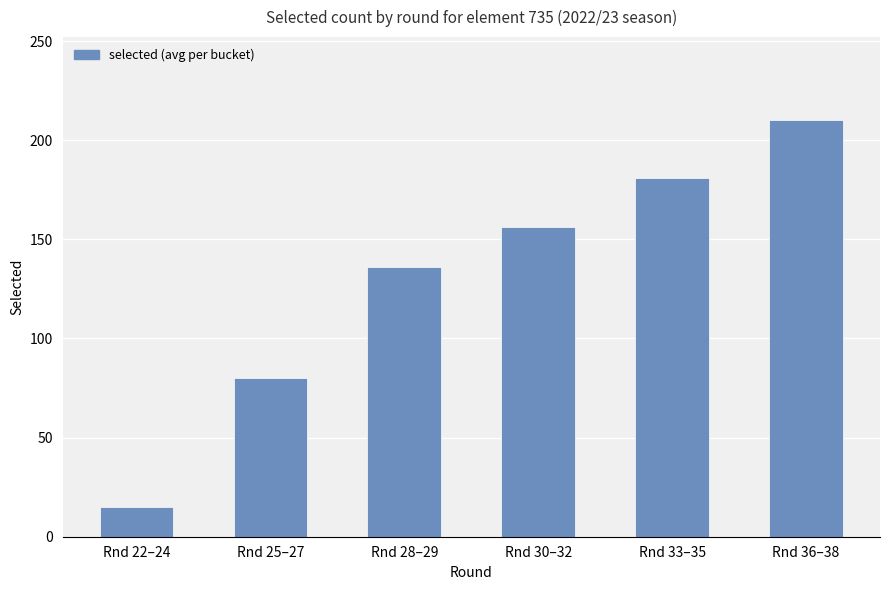

Reading left to right, list all the values displayed in this chart.

15	80	136	156	181	210